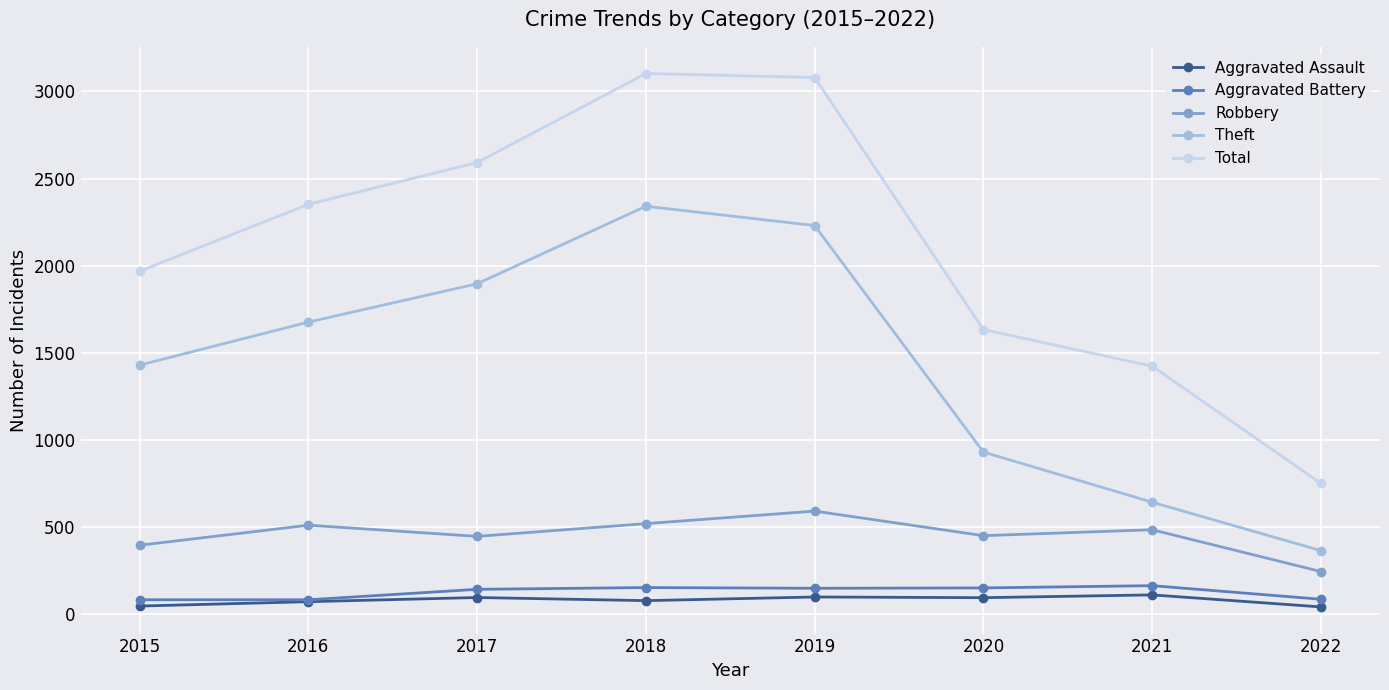

Rank the series by their maximum value, from lowest to highest.

Aggravated Assault, Aggravated Battery, Robbery, Theft, Total